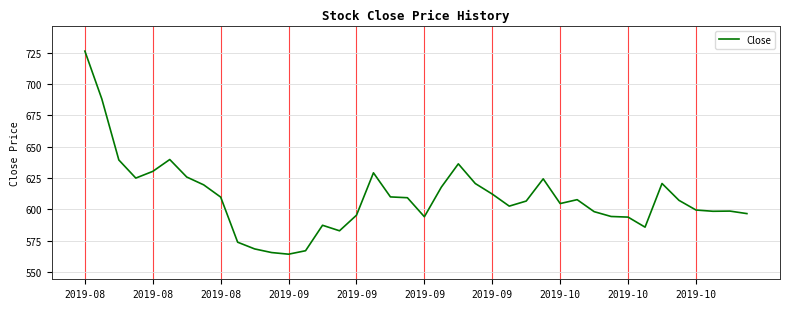

What is the smallest value displayed?

564.3